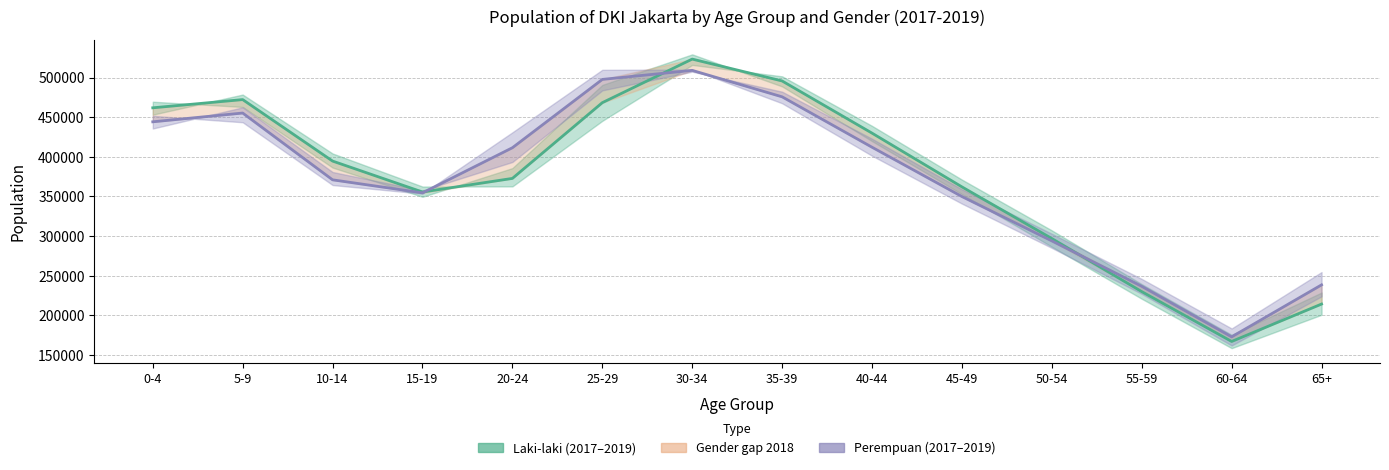

Rank the categories by Laki-laki 2018 value from highest to lowest.

30-34, 35-39, 5-9, 25-29, 0-4, 40-44, 10-14, 20-24, 45-49, 15-19, 50-54, 55-59, 65+, 60-64